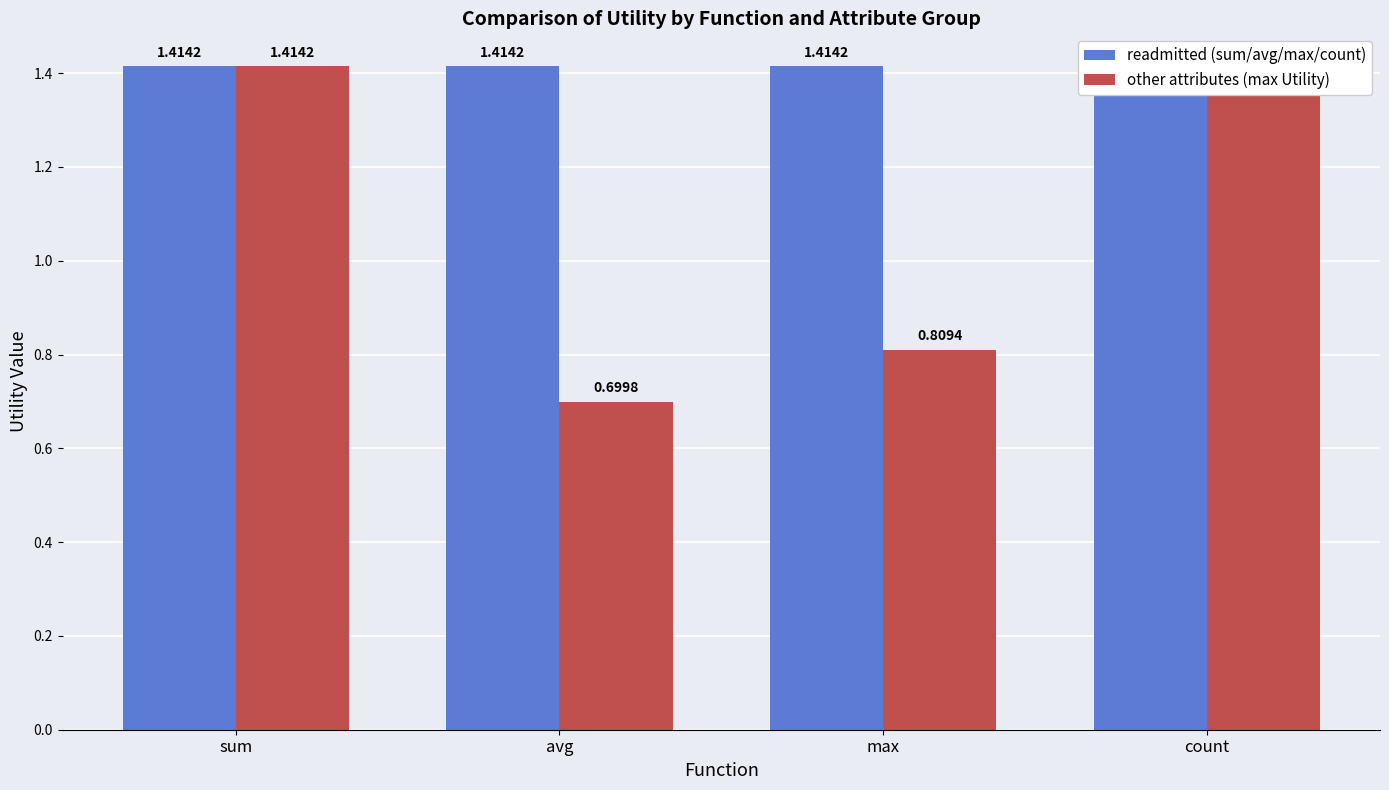

What is the sum of the readmitted (sum/avg/max/count) values at max and count?

2.8